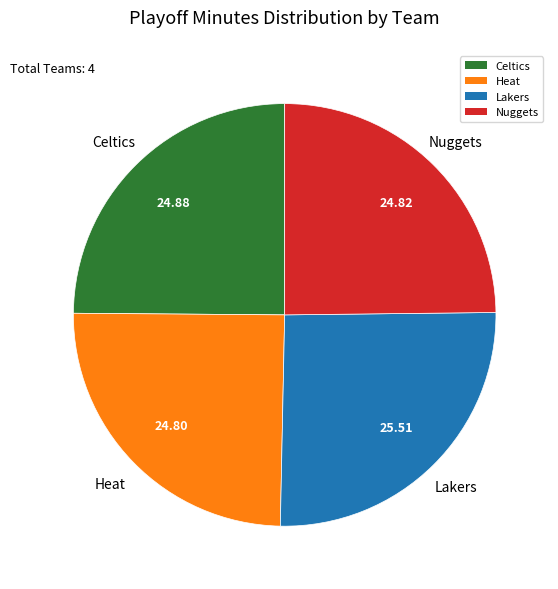

How many slices are in this pie chart?

4